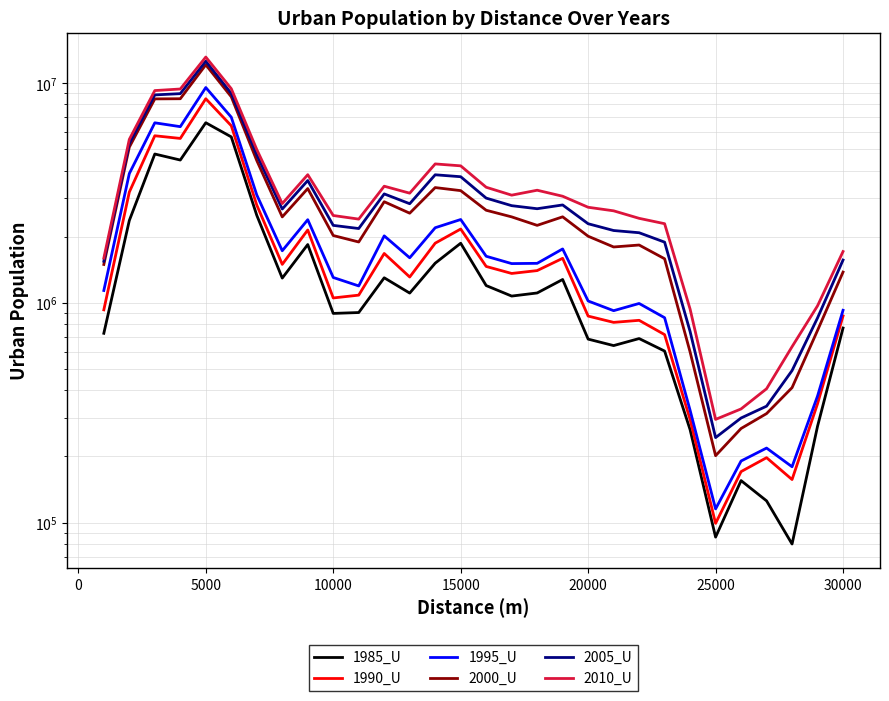

Reading right to left, what are all the values shown in this chart?

1985_U: 768141	274543	79871	125550	155252	85876	264722	603441	687971	639136	683913	1277590	1109412	1073866	1198937	1868246	1516040	1108016	1300740	903665	895404	1842925	1296606	2504788	5695481	6605757	4468133	4759323	2371338	726988
1990_U: 871888	347600	156994	197419	170595	99151	294373	716936	832916	815116	870736	1595173	1402729	1361138	1464903	2168222	1869485	1311415	1678166	1084473	1052903	2146963	1497033	2787927	6401312	8494118	5604095	5762892	3193245	929639
1995_U: 925338	376688	179494	218325	190652	115398	324364	856000	993741	921442	1019894	1760004	1513401	1509416	1630051	2395637	2197758	1603830	2018125	1194242	1304882	2390781	1726888	3100219	7001821	9553021	6339560	6600502	3878061	1138464
2000_U: 1380911	749542	411221	313367	268076	201549	597616	1587639	1833635	1796539	2010700	2464106	2253092	2462719	2639820	3242652	3348198	2559767	2886427	1893139	2025753	3313565	2462122	4446098	8671103	12123465	8495277	8481127	5113197	1495561
2005_U: 1566370	854456	491888	338699	299231	243681	740751	1889762	2085701	2134844	2291913	2790917	2682463	2769743	2998256	3751602	3828567	2826948	3133370	2179681	2252907	3604999	2673567	4717285	8980640	12588431	8960682	8843316	5309327	1546868
2010_U: 1712814	969747	631755	406542	329045	294855	936888	2292783	2425456	2624090	2723789	3057419	3256564	3092456	3359473	4204638	4290078	3157330	3396426	2405968	2498633	3831935	2830680	4990571	9437486	13150446	9407633	9253939	5548899	1598404